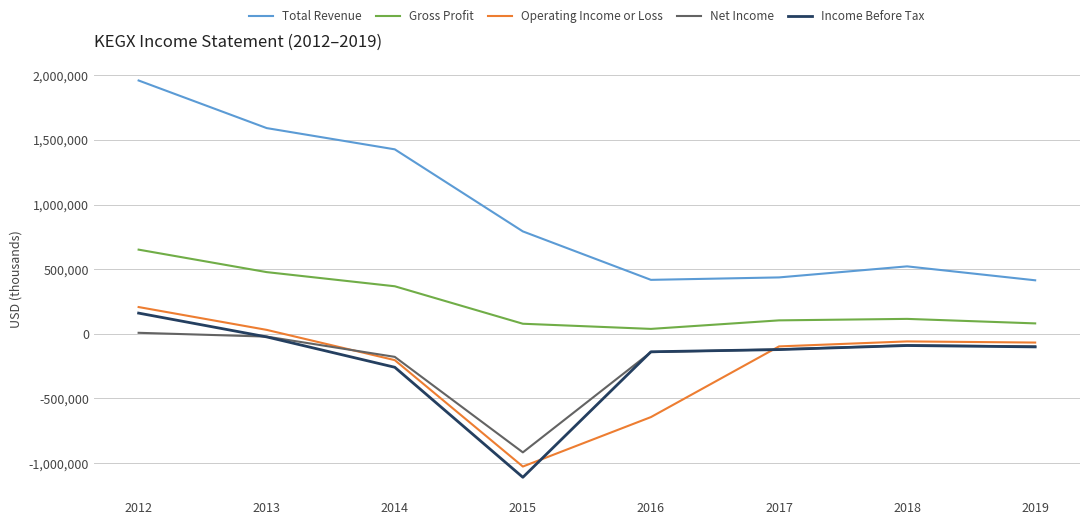

What is the spread (max minus min) of values at 2016?

1061900